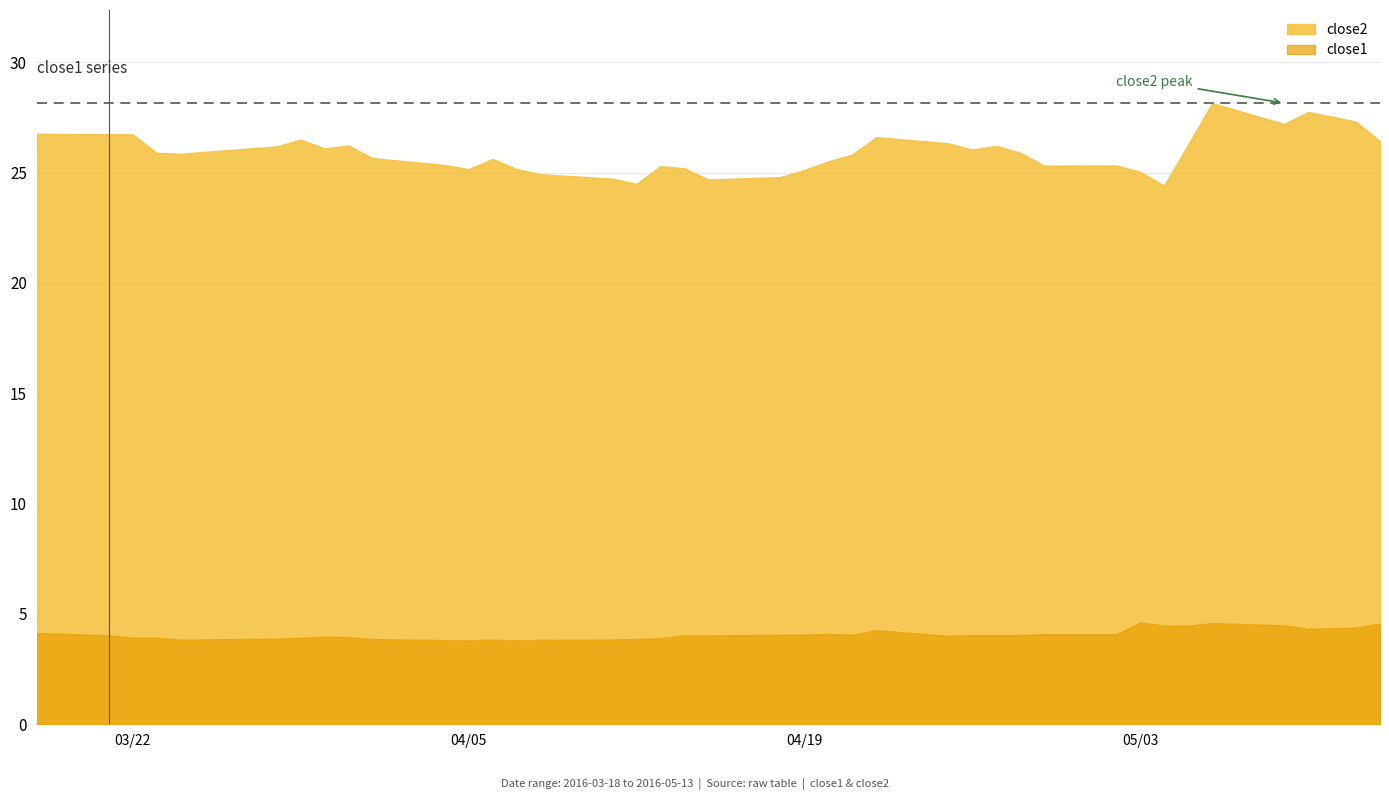

What is the difference between the maximum and second lowest values in the close2 series?

3.7